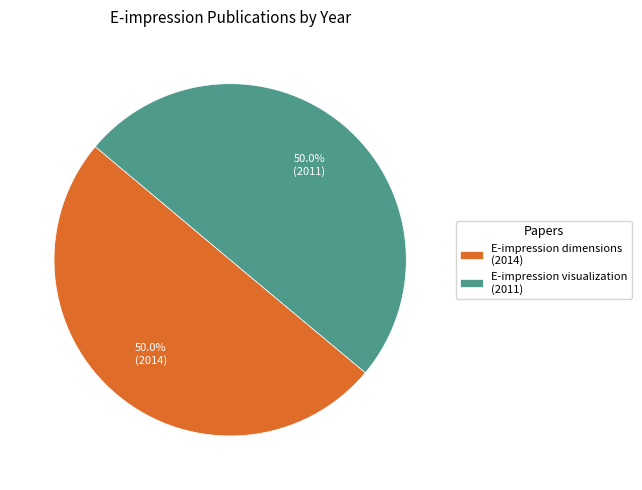

What portion of the pie excludes E-impression visualization (2011)?

50.0%